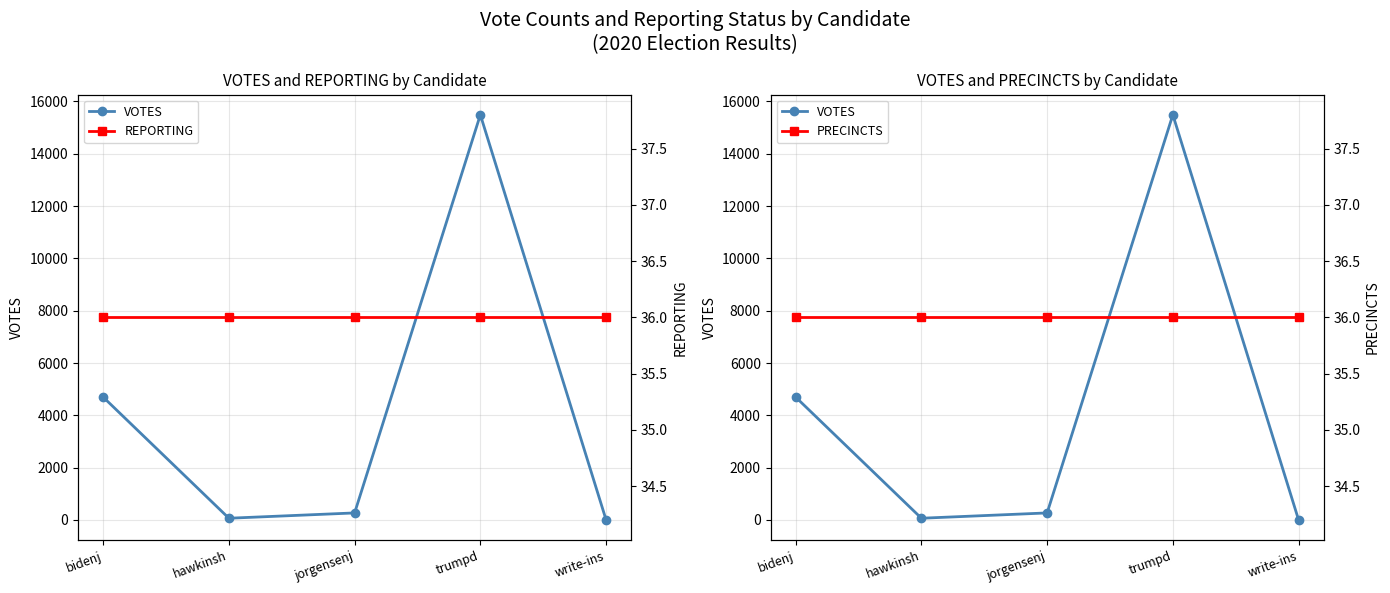

Between jorgensenj and trumpd, which is larger?

trumpd